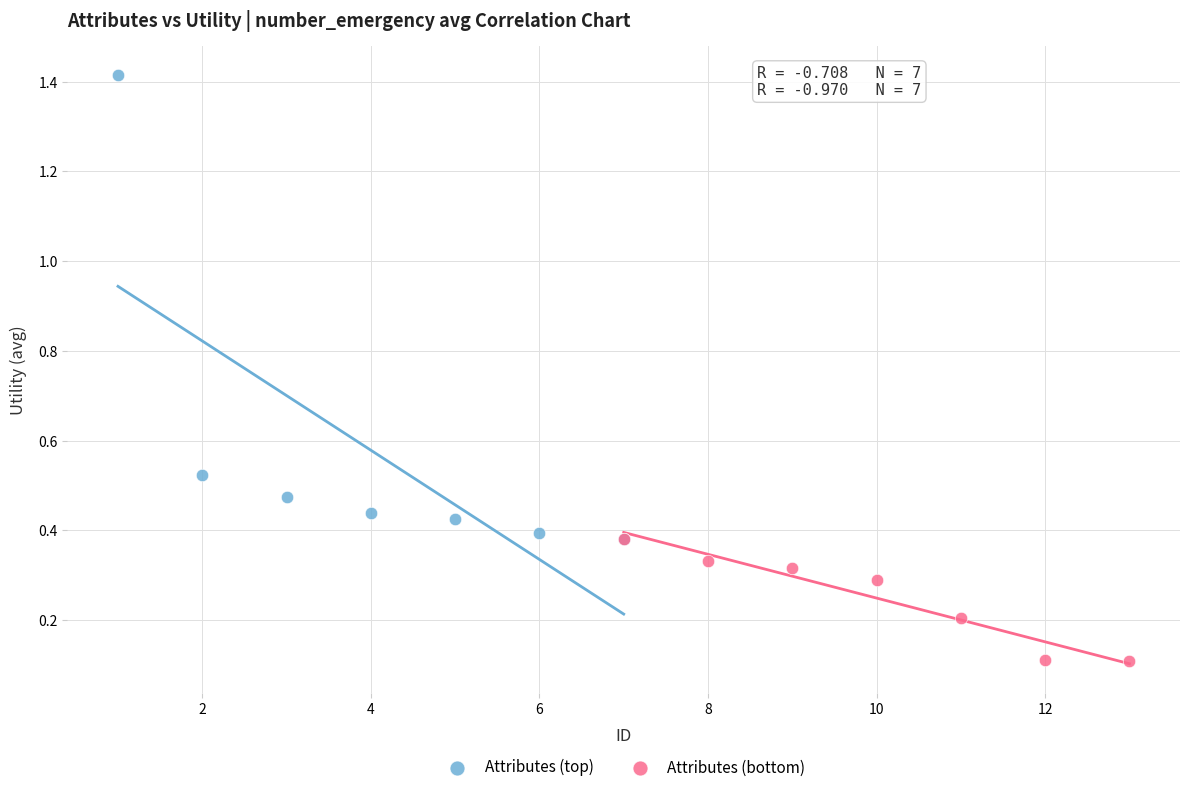

Which series has the largest Y range (max minus min)?

Attributes (top)